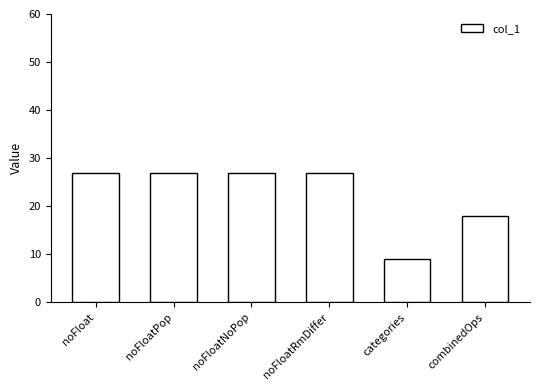

What is the greatest value displayed?

27